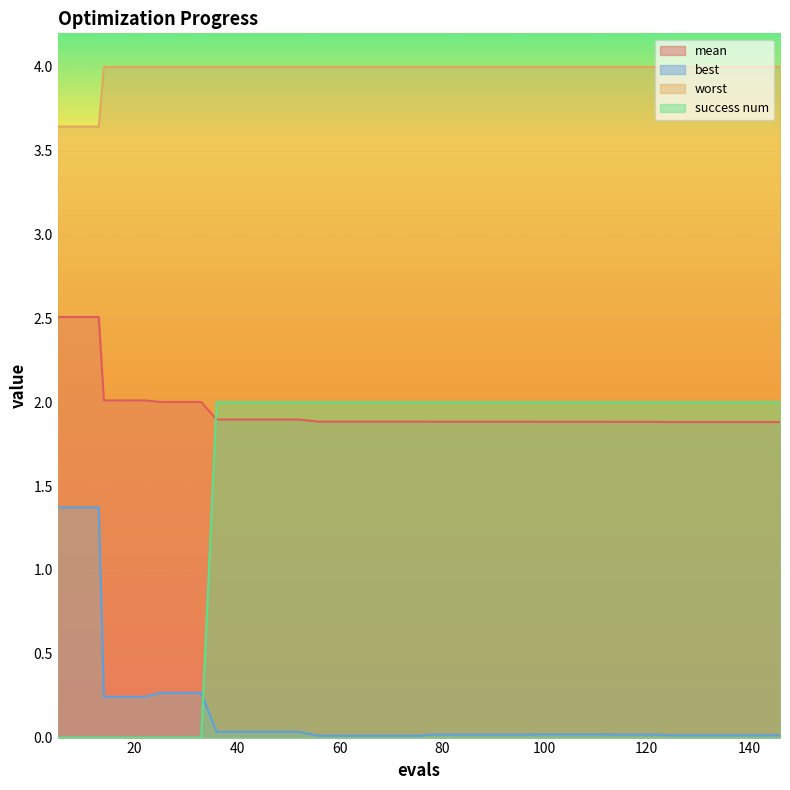

Which series has the largest total across all categories?

worst